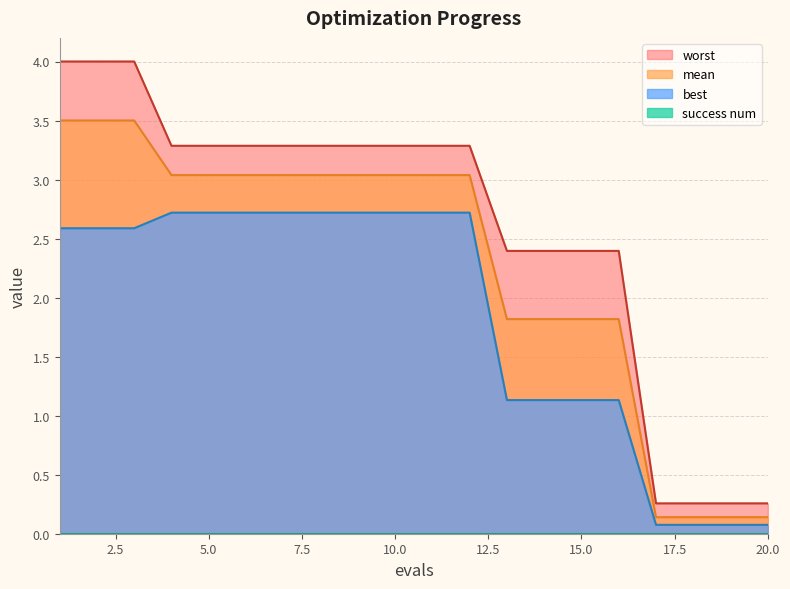

At which label is best closest to 1?

13